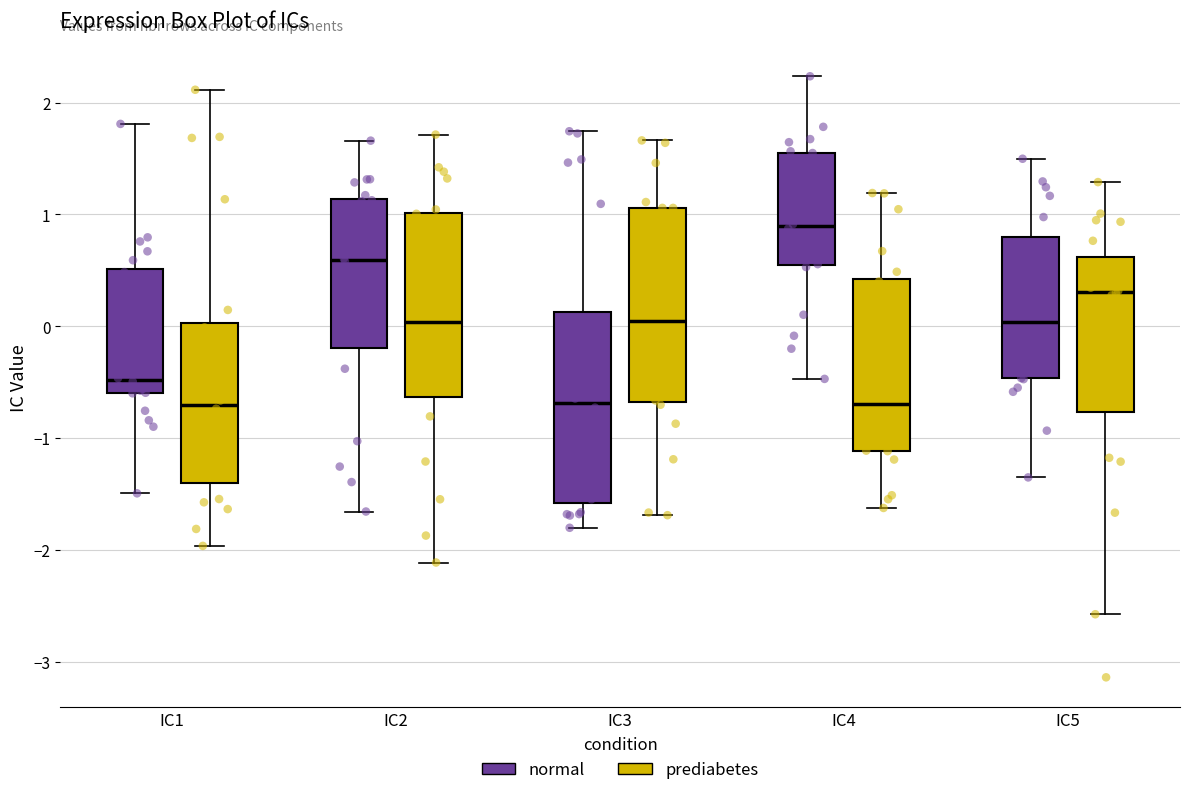

Reading left to right, read every box against the y-axis: the position of its median line, the range the box covers, and the ends of its whiskers. The values are not printed on the chart, so give them approximately, as read against the axis.

IC1 (normal): median -0.5, box -0.6 to 0.5, whiskers -1.5 to 1.8
IC1 (prediabetes): median -0.7, box -1.4 to 0.0, whiskers -2.0 to 2.1
IC2 (normal): median 0.6, box -0.2 to 1.1, whiskers -1.7 to 1.7
IC2 (prediabetes): median 0.0, box -0.6 to 1.0, whiskers -2.1 to 1.7
IC3 (normal): median -0.7, box -1.6 to 0.1, whiskers -1.8 to 1.7
IC3 (prediabetes): median 0.0, box -0.7 to 1.1, whiskers -1.7 to 1.7
IC4 (normal): median 0.9, box 0.5 to 1.6, whiskers -0.5 to 2.2
IC4 (prediabetes): median -0.7, box -1.1 to 0.4, whiskers -1.6 to 1.2
IC5 (normal): median 0.0, box -0.5 to 0.8, whiskers -1.4 to 1.5
IC5 (prediabetes): median 0.3, box -0.8 to 0.6, whiskers -2.6 to 1.3